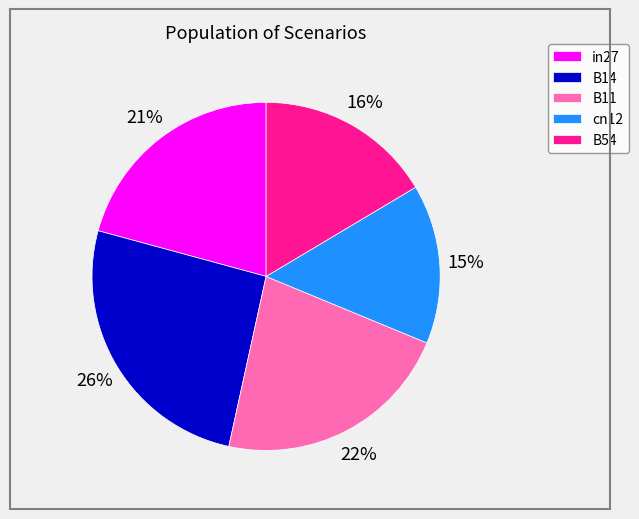

Combined, do B14 and cn12 account for over 50%?

No